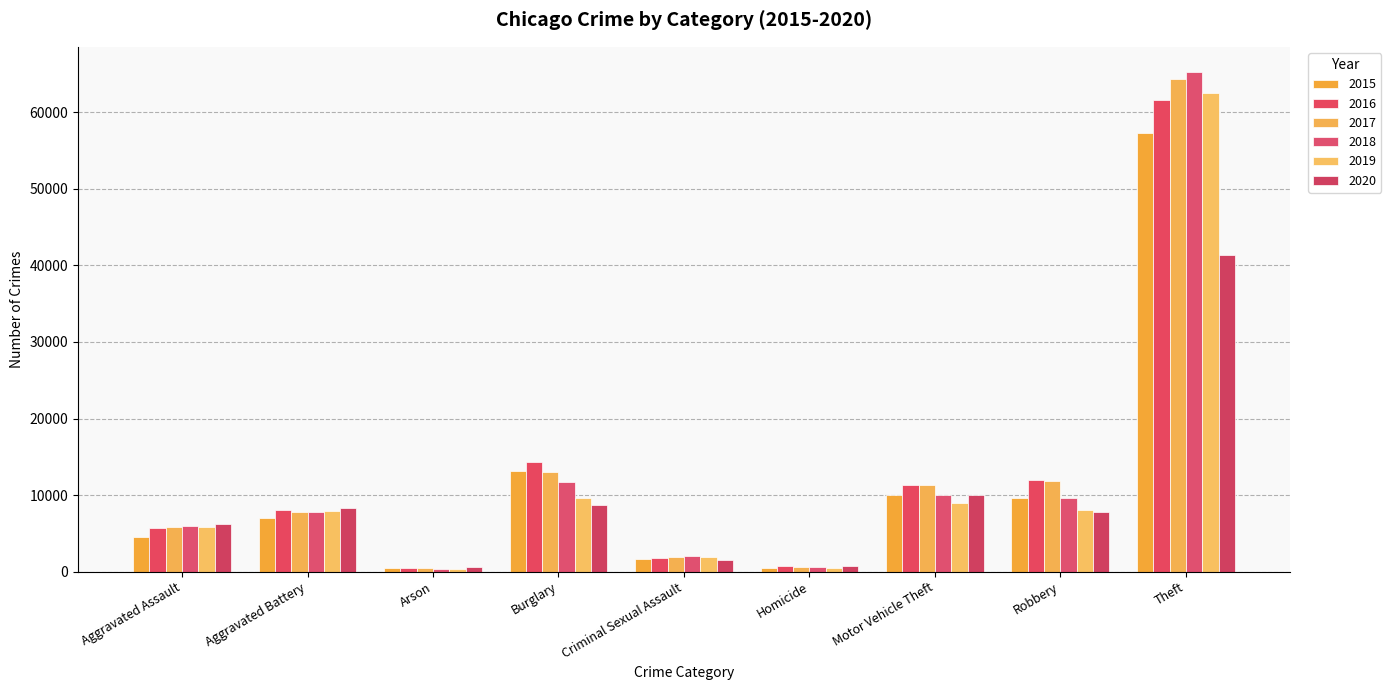

What is the average value of the 2018 series?

12602